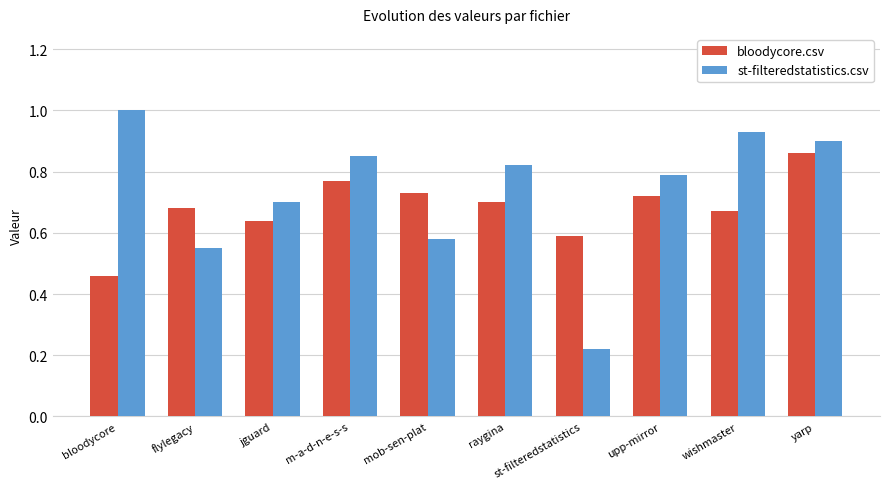

What is the sum of all bloodycore.csv values?

6.8